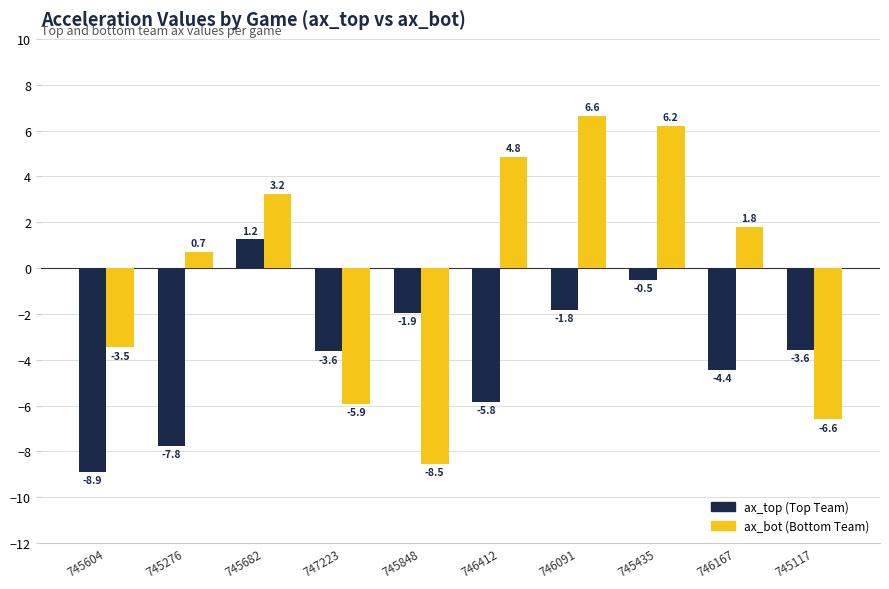

How many categories are shown in the chart?

10